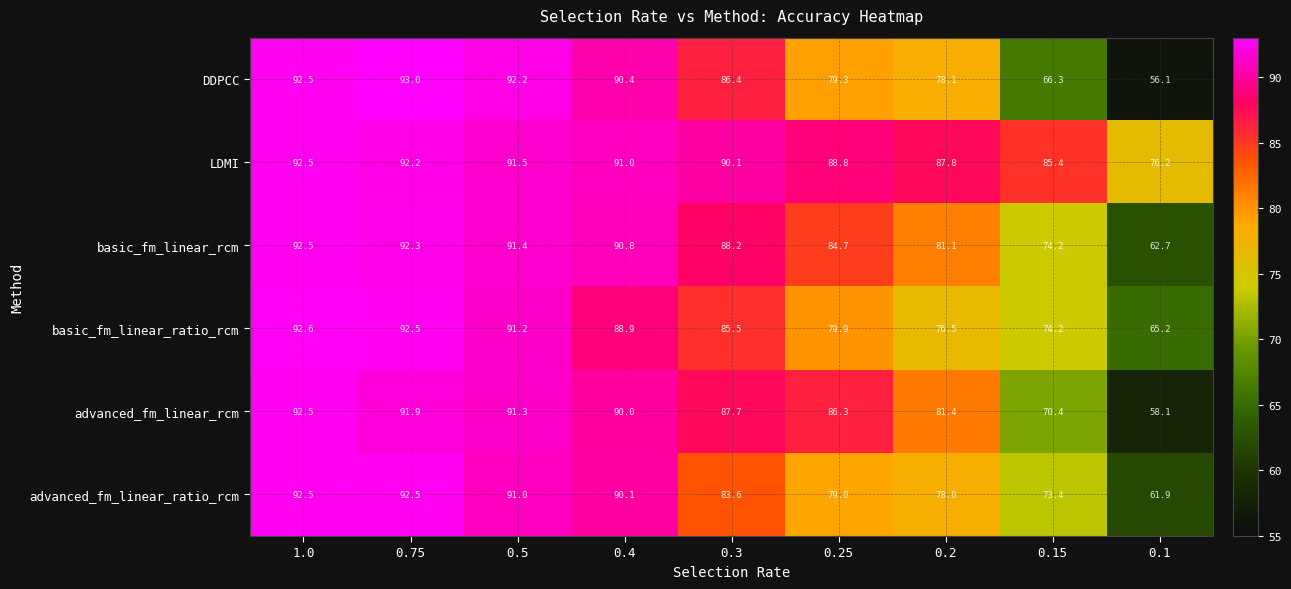

List the labels in order of basic_fm_linear_ratio_rcm value, smallest first.

0.1, 0.15, 0.2, 0.25, 0.3, 0.4, 0.5, 0.75, 1.0